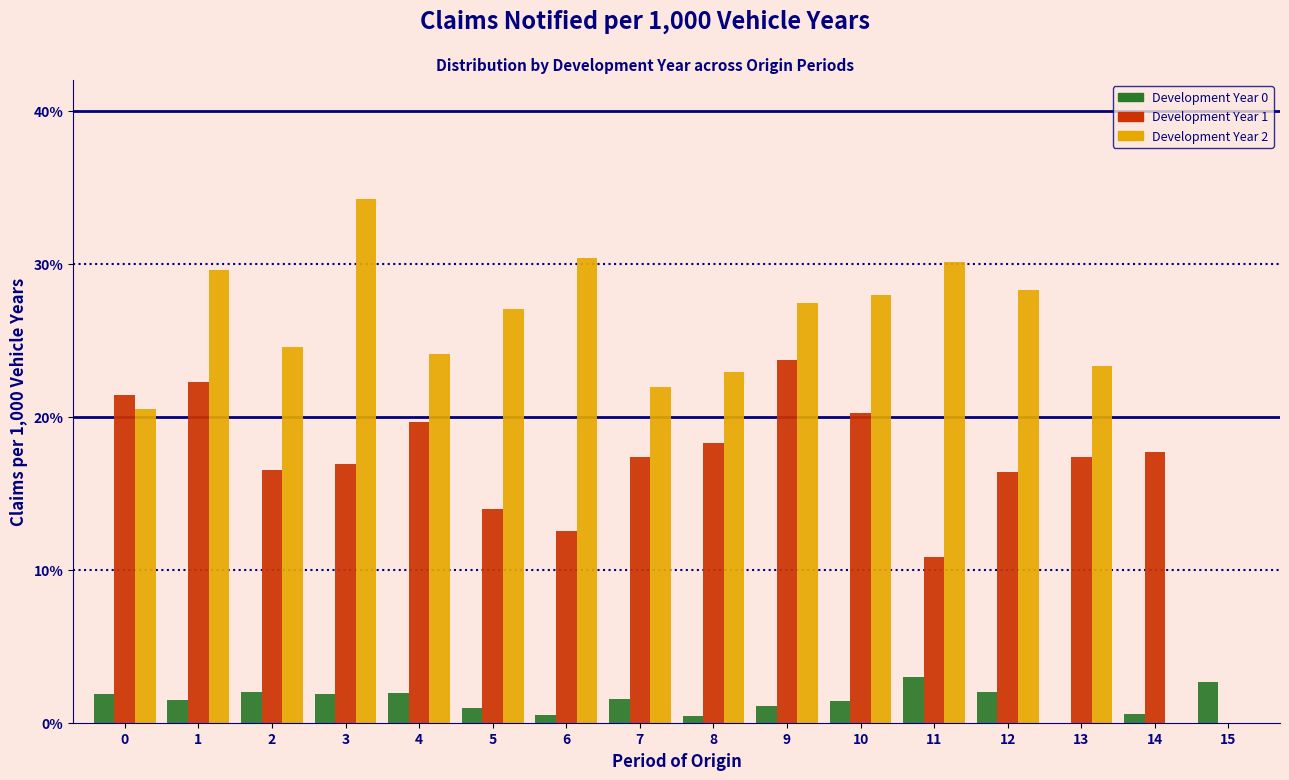

What is the highest value of the Development Year 0 series?

3.0